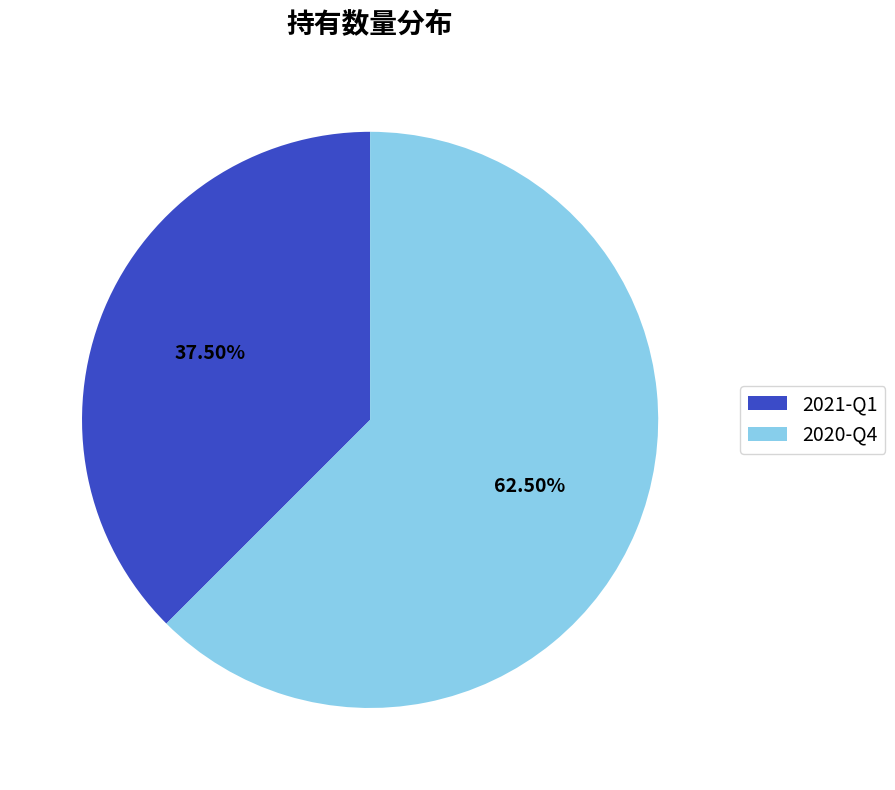

Which has a higher value, 2020-Q4 or 2021-Q1?

2020-Q4